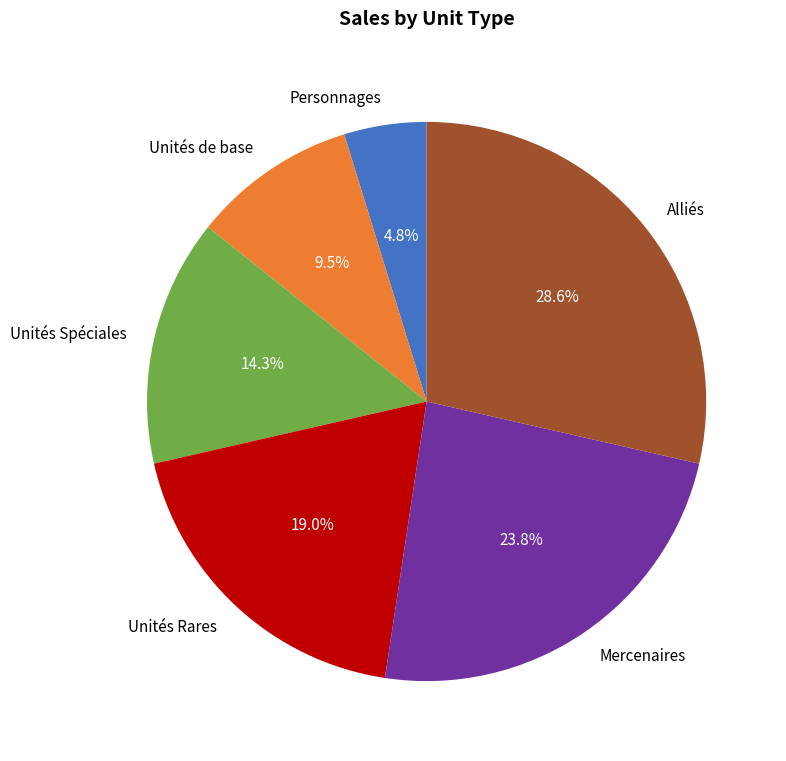

Count the number of slices in the pie.

6